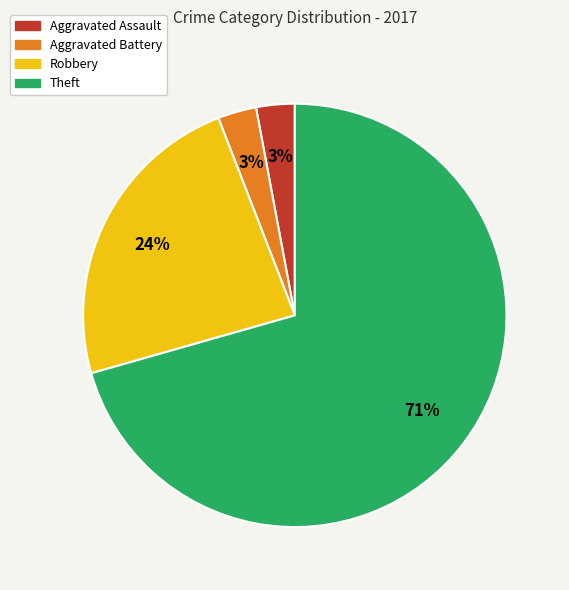

Which has a higher value, Aggravated Assault or Theft?

Theft